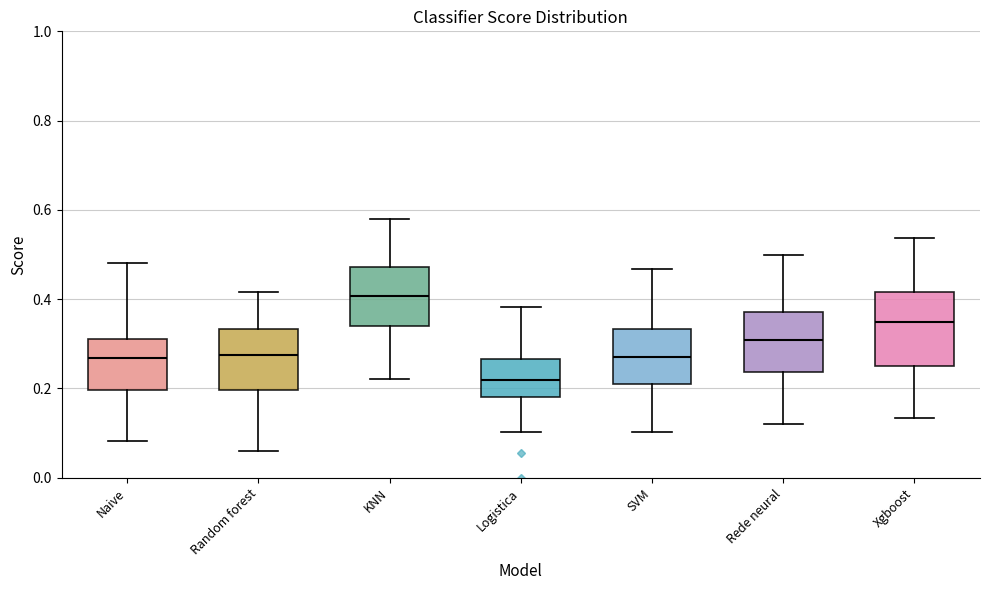

Where is the upper edge of the box for KNN on the y-axis? The values are not printed on the chart, so give them approximately, as read against the axis.

0.48